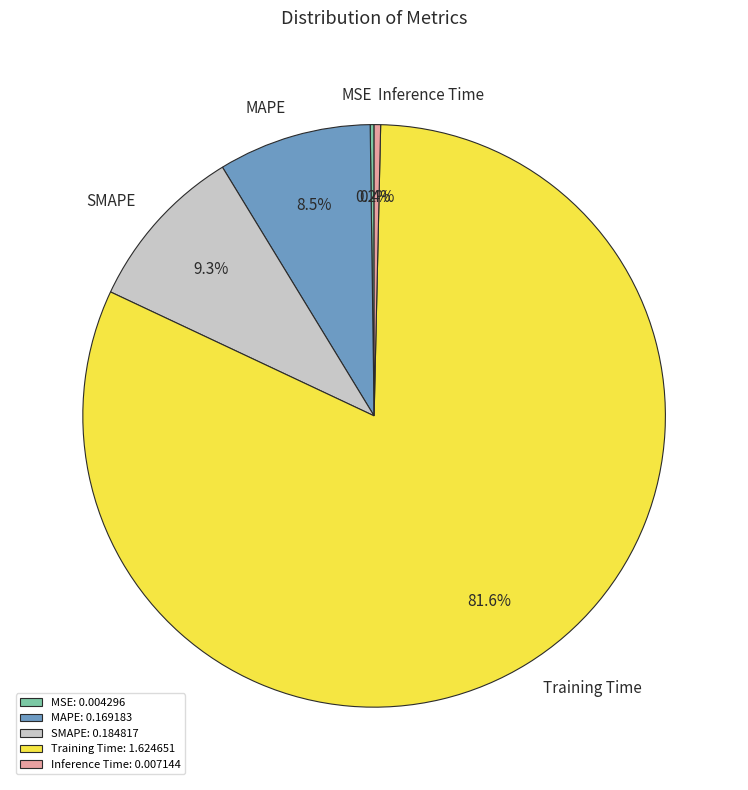

To the nearest percent, what is the average slice percentage?

20%